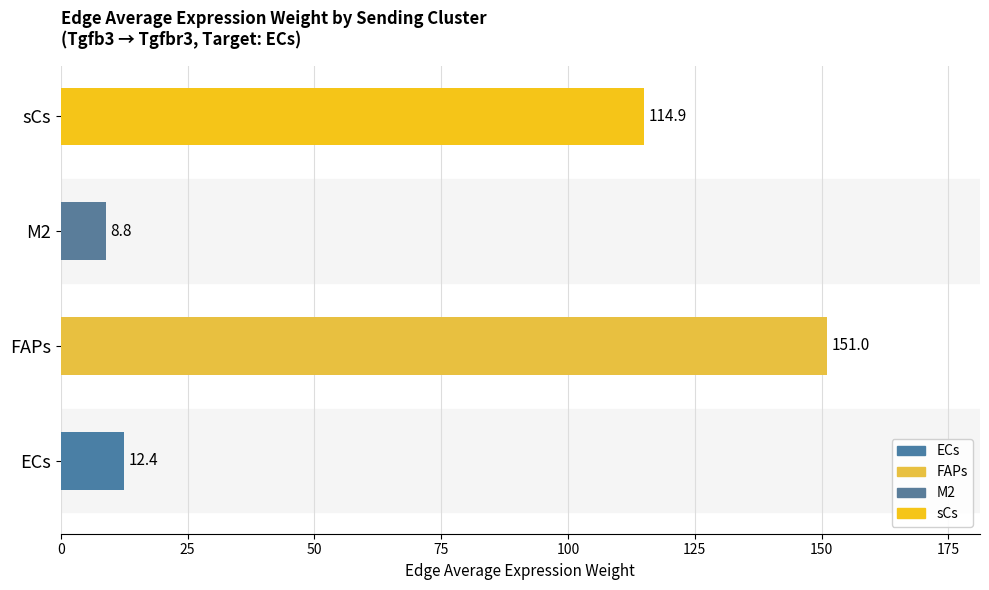

List the labels in order of value, largest first.

FAPs, sCs, ECs, M2